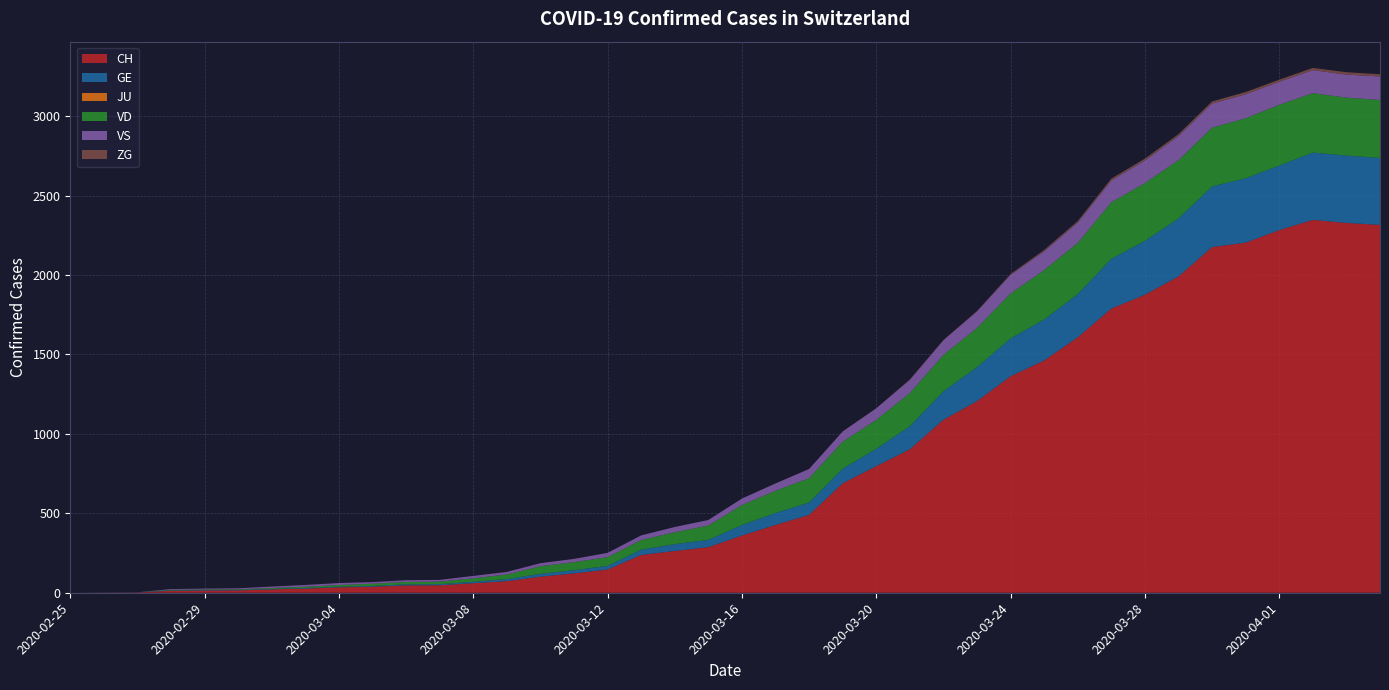

Reading left to right, transcribe all the data shown in this chart.

CH: 2020-02-25=0	2020-02-26=1	2020-02-27=2	2020-02-28=12	2020-02-29=14	2020-03-01=15	2020-03-02=21	2020-03-03=26	2020-03-04=34	2020-03-05=38	2020-03-06=46	2020-03-07=47	2020-03-08=60	2020-03-09=73	2020-03-10=101	2020-03-11=122	2020-03-12=146	2020-03-13=238	2020-03-14=263	2020-03-15=287	2020-03-16=360	2020-03-17=427	2020-03-18=490	2020-03-19=689	2020-03-20=797	2020-03-21=903	2020-03-22=1089	2020-03-23=1206	2020-03-24=1363	2020-03-25=1462	2020-03-26=1608	2020-03-27=1789	2020-03-28=1876	2020-03-29=1991	2020-03-30=2176	2020-03-31=2204	2020-04-01=2283	2020-04-02=2347	2020-04-03=2328	2020-04-04=2316
GE: 2020-02-25=0	2020-02-26=1	2020-02-27=1	2020-02-28=2	2020-02-29=3	2020-03-01=3	2020-03-02=3	2020-03-03=4	2020-03-04=4	2020-03-05=5	2020-03-06=7	2020-03-07=7	2020-03-08=9	2020-03-09=13	2020-03-10=18	2020-03-11=20	2020-03-12=23	2020-03-13=33	2020-03-14=43	2020-03-15=46	2020-03-16=66	2020-03-17=75	2020-03-18=78	2020-03-19=92	2020-03-20=109	2020-03-21=145	2020-03-22=179	2020-03-23=214	2020-03-24=238	2020-03-25=258	2020-03-26=272	2020-03-27=313	2020-03-28=339	2020-03-29=365	2020-03-30=382	2020-03-31=405	2020-04-01=406	2020-04-02=424	2020-04-03=424	2020-04-04=421
JU: 2020-02-25=0	2020-02-26=0	2020-02-27=0	2020-02-28=0	2020-02-29=0	2020-03-01=0	2020-03-02=0	2020-03-03=0	2020-03-04=0	2020-03-05=0	2020-03-06=0	2020-03-07=0	2020-03-08=0	2020-03-09=0	2020-03-10=0	2020-03-11=0	2020-03-12=0	2020-03-13=0	2020-03-14=0	2020-03-15=0	2020-03-16=0	2020-03-17=0	2020-03-18=0	2020-03-19=0	2020-03-20=0	2020-03-21=0	2020-03-22=0	2020-03-23=0	2020-03-24=0	2020-03-25=0	2020-03-26=0	2020-03-27=0	2020-03-28=0	2020-03-29=0	2020-03-30=0	2020-03-31=0	2020-04-01=0	2020-04-02=0	2020-04-03=0	2020-04-04=0
VD: 2020-02-25=0	2020-02-26=0	2020-02-27=0	2020-02-28=4	2020-02-29=4	2020-03-01=4	2020-03-02=6	2020-03-03=8	2020-03-04=11	2020-03-05=14	2020-03-06=15	2020-03-07=16	2020-03-08=22	2020-03-09=29	2020-03-10=48	2020-03-11=51	2020-03-12=55	2020-03-13=61	2020-03-14=75	2020-03-15=90	2020-03-16=126	2020-03-17=140	2020-03-18=153	2020-03-19=170	2020-03-20=182	2020-03-21=209	2020-03-22=229	2020-03-23=247	2020-03-24=283	2020-03-25=311	2020-03-26=322	2020-03-27=356	2020-03-28=364	2020-03-29=367	2020-03-30=370	2020-03-31=378	2020-04-01=383	2020-04-02=374	2020-04-03=365	2020-04-04=365
VS: 2020-02-25=0	2020-02-26=0	2020-02-27=0	2020-02-28=5	2020-02-29=5	2020-03-01=6	2020-03-02=9	2020-03-03=11	2020-03-04=12	2020-03-05=10	2020-03-06=11	2020-03-07=11	2020-03-08=15	2020-03-09=16	2020-03-10=19	2020-03-11=20	2020-03-12=27	2020-03-13=29	2020-03-14=33	2020-03-15=35	2020-03-16=41	2020-03-17=46	2020-03-18=58	2020-03-19=64	2020-03-20=73	2020-03-21=83	2020-03-22=92	2020-03-23=104	2020-03-24=117	2020-03-25=118	2020-03-26=128	2020-03-27=137	2020-03-28=142	2020-03-29=152	2020-03-30=152	2020-03-31=151	2020-04-01=145	2020-04-02=145	2020-04-03=145	2020-04-04=148
ZG: 2020-02-25=0	2020-02-26=0	2020-02-27=0	2020-02-28=0	2020-02-29=0	2020-03-01=0	2020-03-02=0	2020-03-03=0	2020-03-04=0	2020-03-05=0	2020-03-06=0	2020-03-07=0	2020-03-08=0	2020-03-09=0	2020-03-10=0	2020-03-11=0	2020-03-12=0	2020-03-13=0	2020-03-14=0	2020-03-15=0	2020-03-16=0	2020-03-17=0	2020-03-18=0	2020-03-19=1	2020-03-20=1	2020-03-21=3	2020-03-22=3	2020-03-23=3	2020-03-24=6	2020-03-25=9	2020-03-26=10	2020-03-27=12	2020-03-28=12	2020-03-29=12	2020-03-30=13	2020-03-31=14	2020-04-01=13	2020-04-02=14	2020-04-03=15	2020-04-04=14